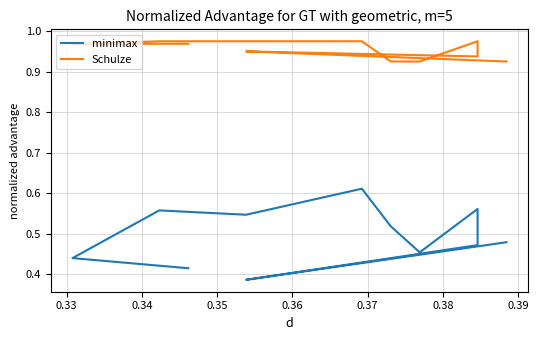

List the series in order of their overall mean, lowest first.

minimax, Schulze